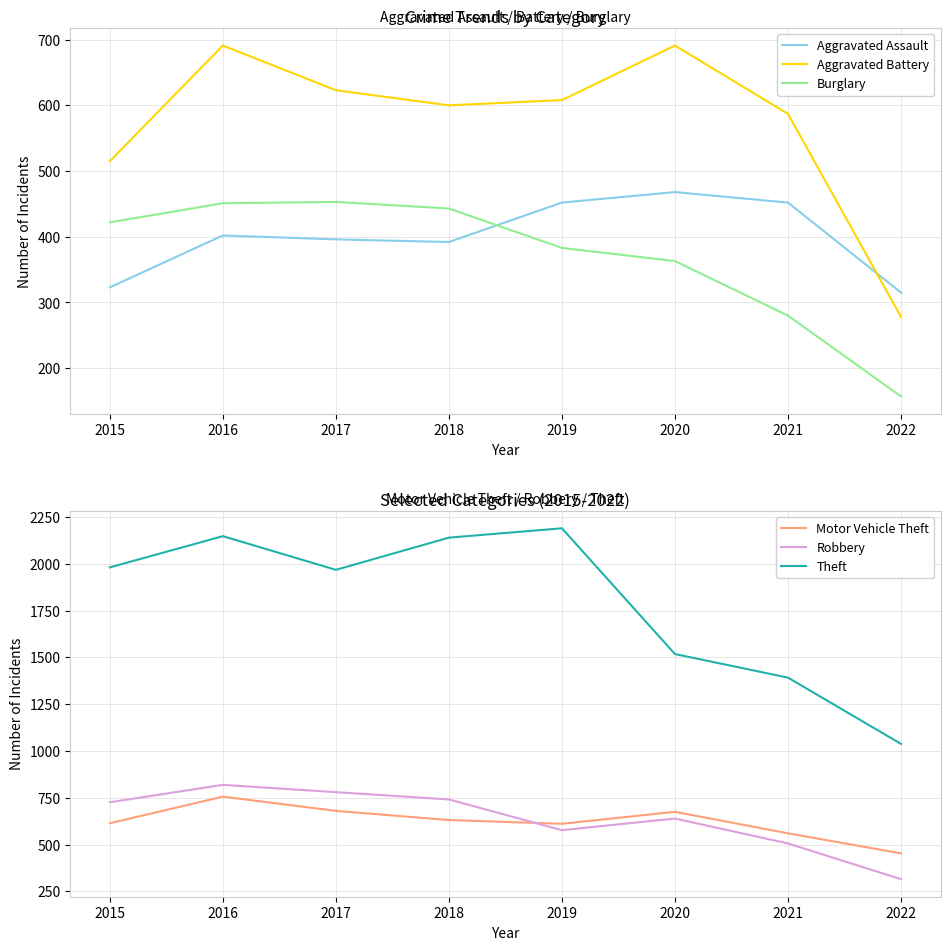

Is the value of Aggravated Assault at 2020 greater than the value of Aggravated Battery at 2019?

No